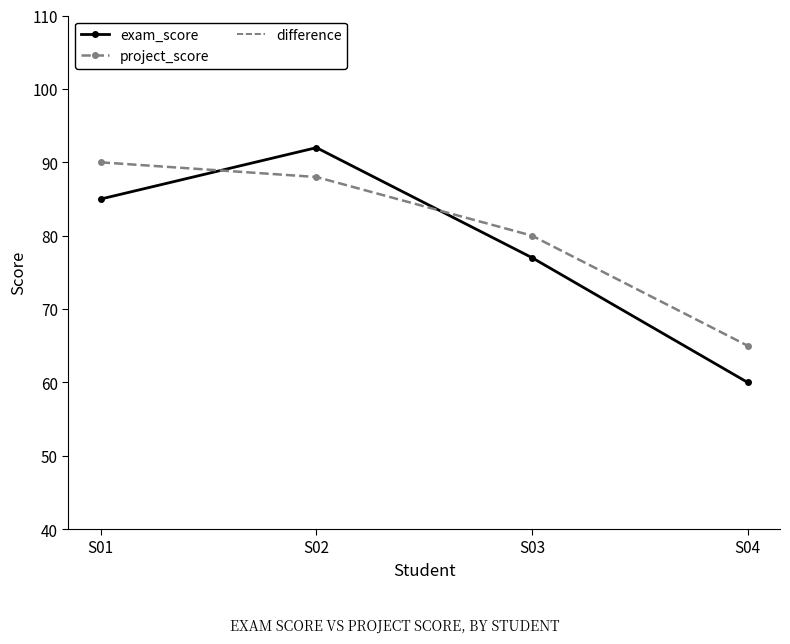

What is the difference between the second highest and second lowest values in the exam_score series?

8